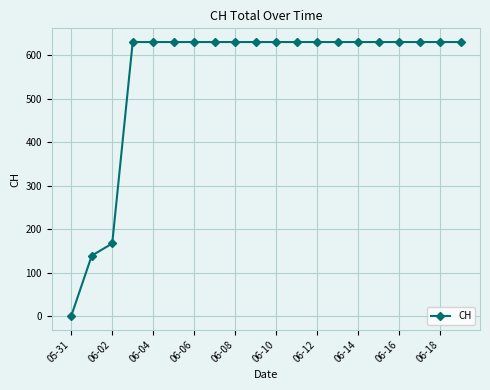

How many positive values are there?

19